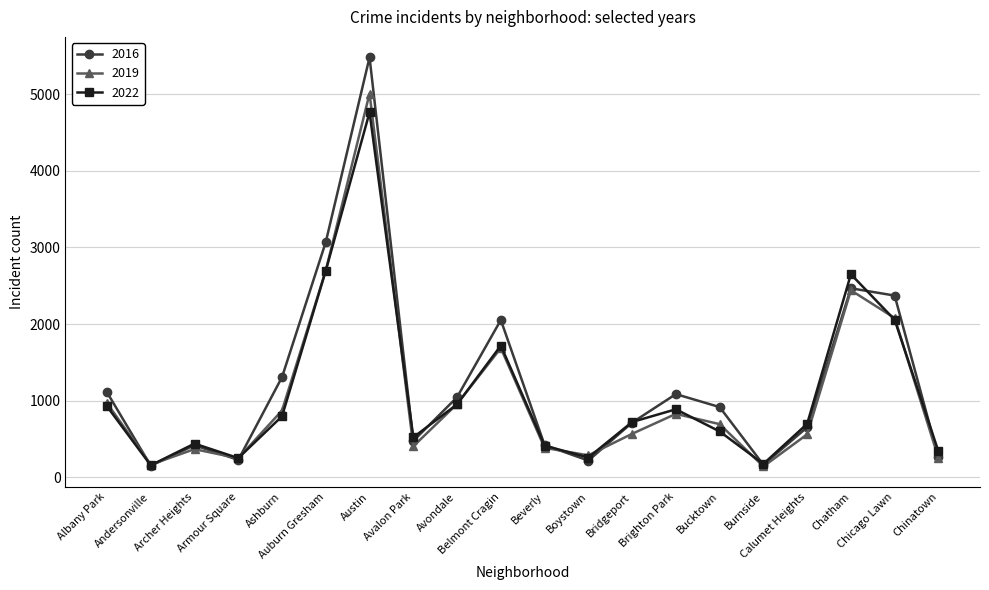

How many data points in 2022 are less than 722?

10